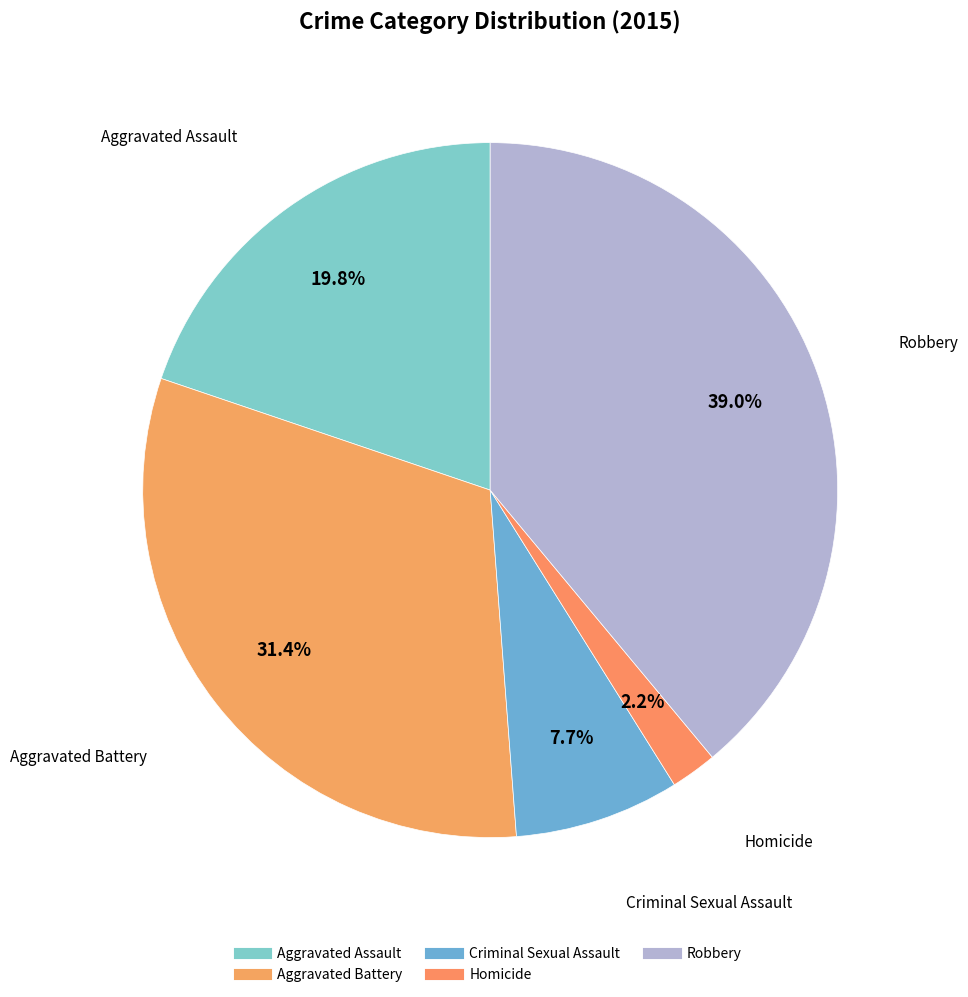

What percentage do Aggravated Battery and Criminal Sexual Assault together represent?

39.1%